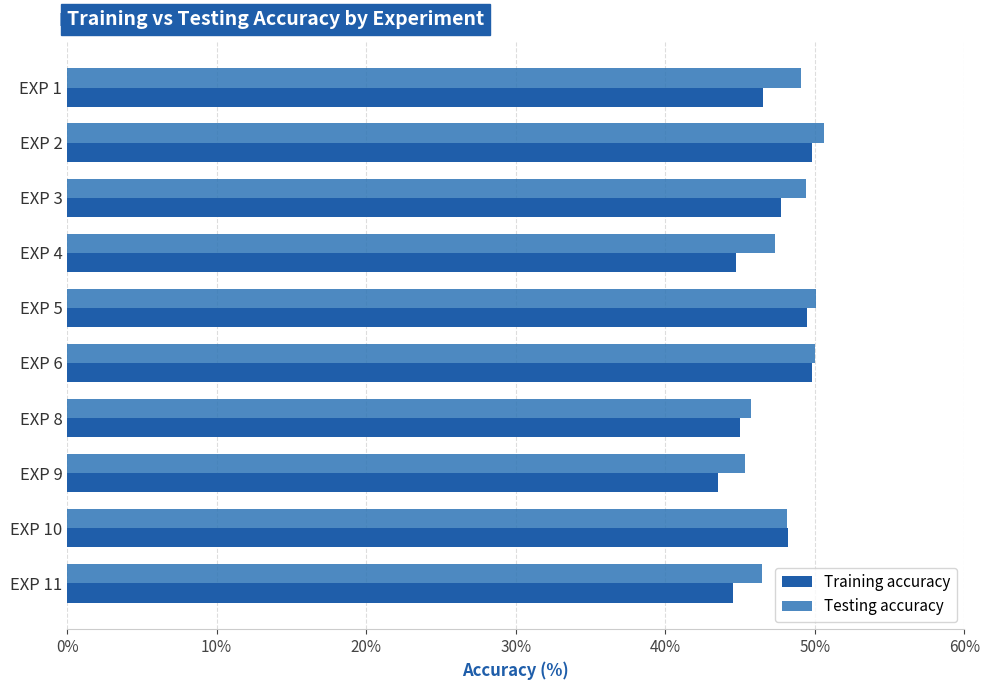

How many data points in Testing accuracy are above 49?

5